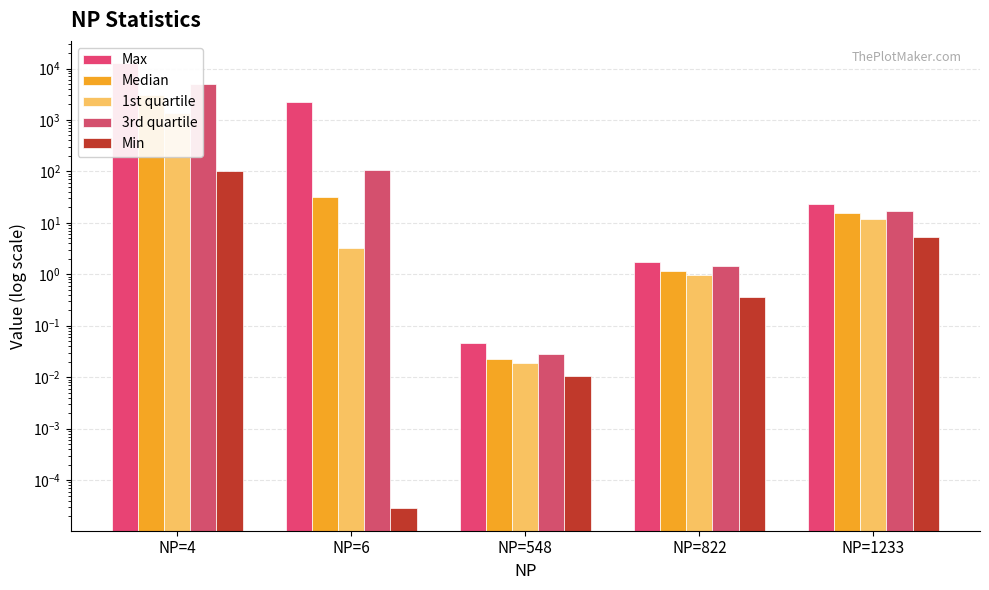

The Max series shows 23.4 at NP=1233. True or false?

True